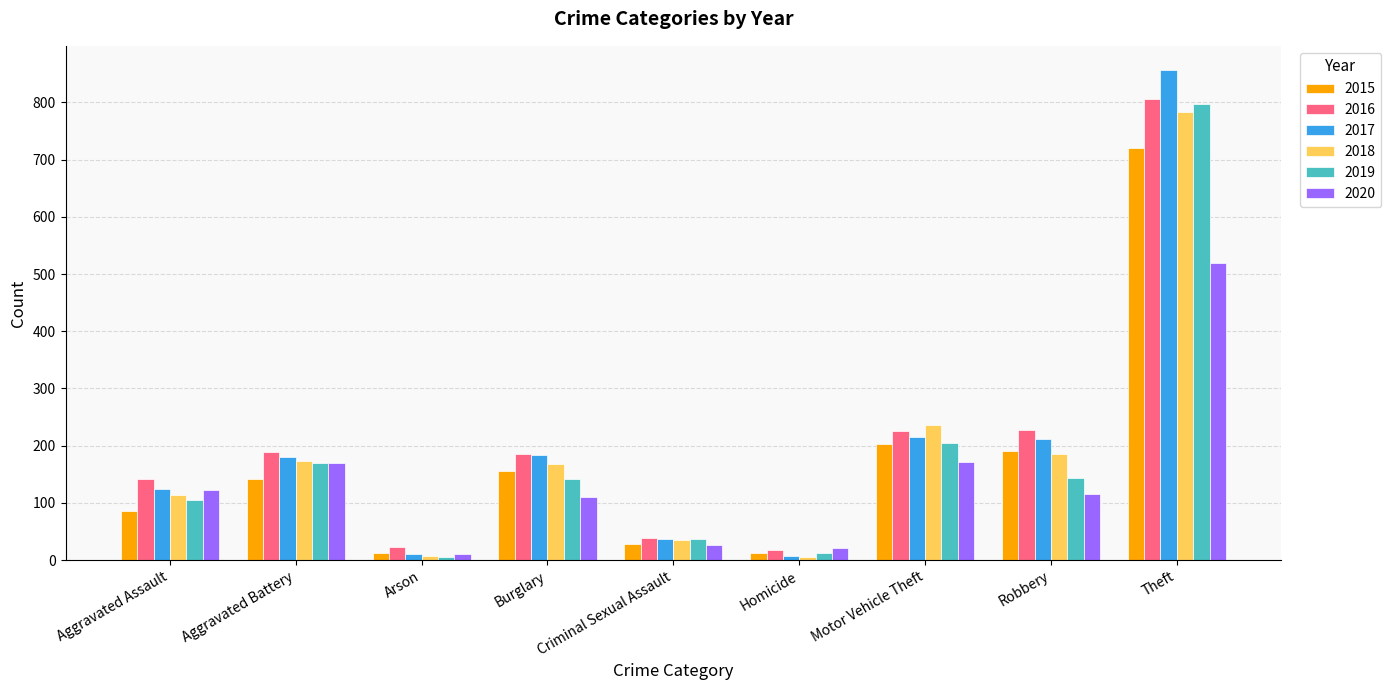

What value does the 2019 series have at Burglary?

141